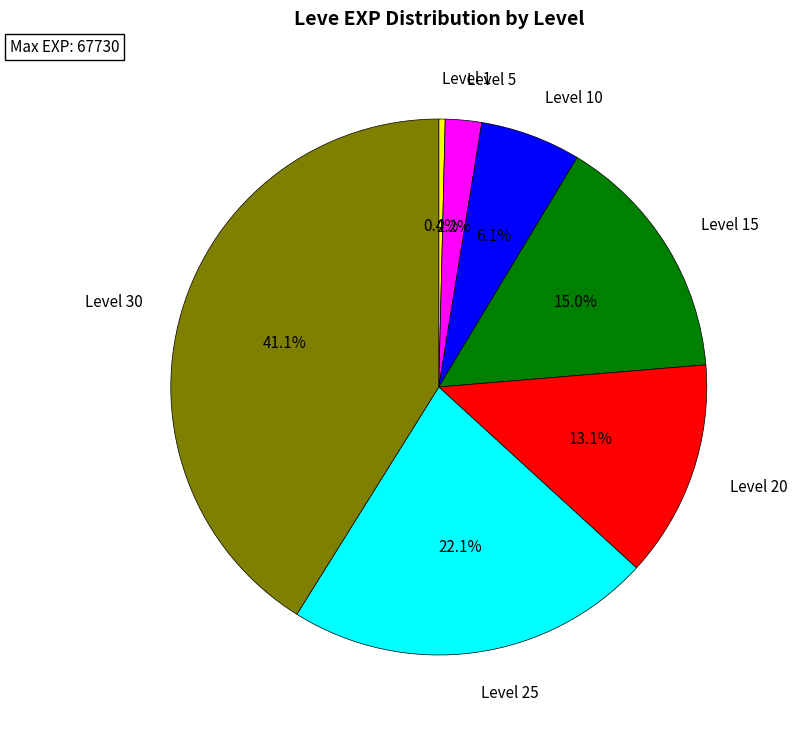

Which has a higher value, Level 25 or Level 10?

Level 25